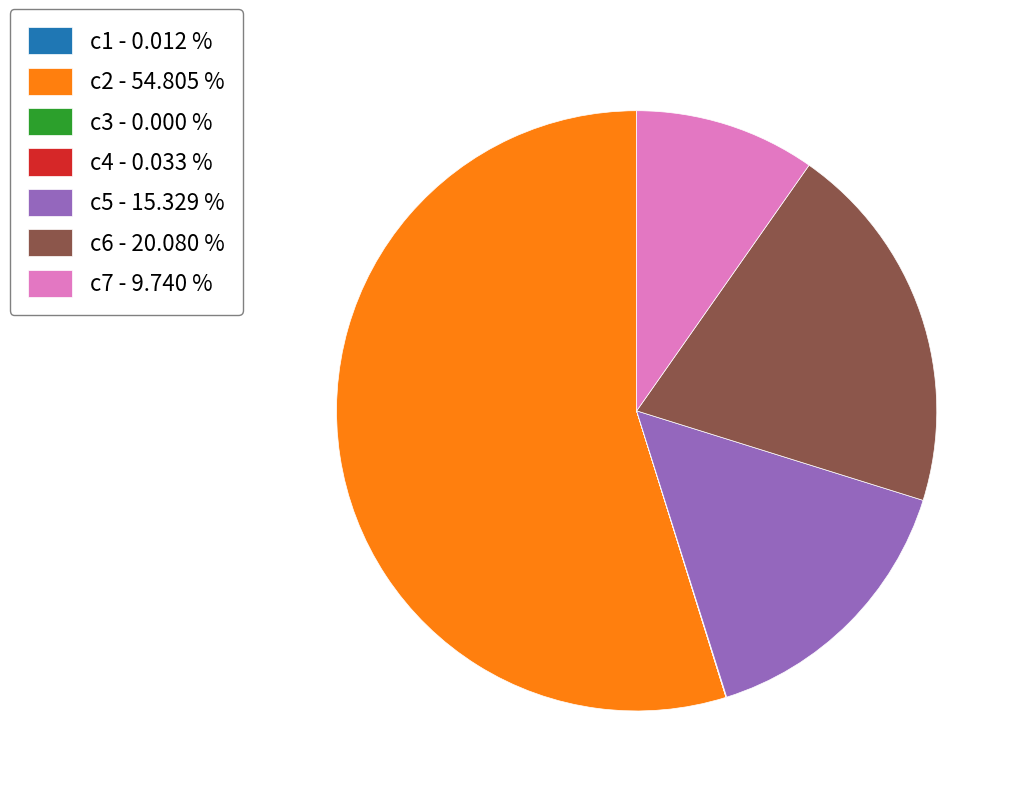

Which slice is the largest?

c2